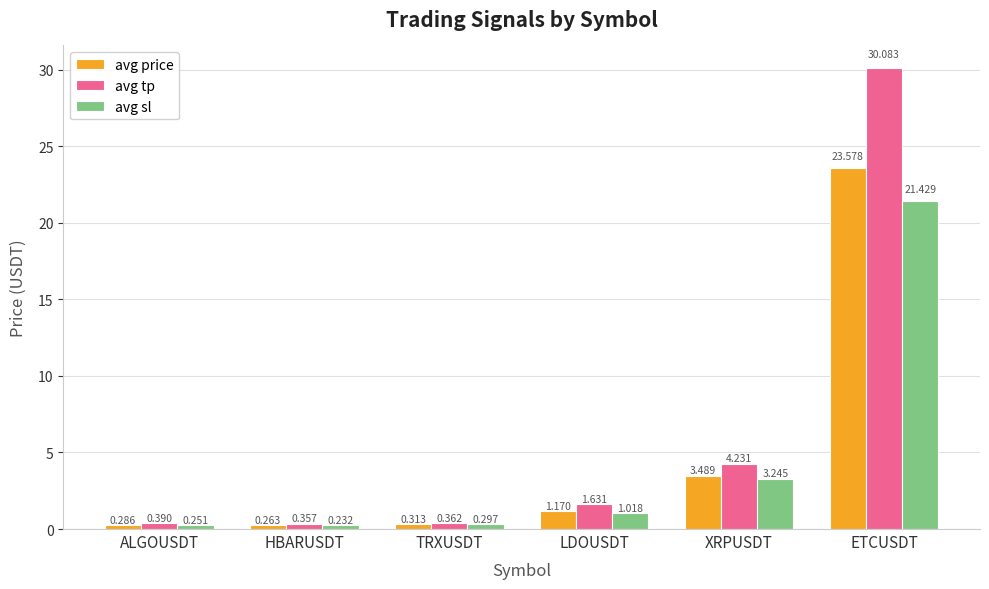

What is the label of the 3rd bar from the left?

TRXUSDT